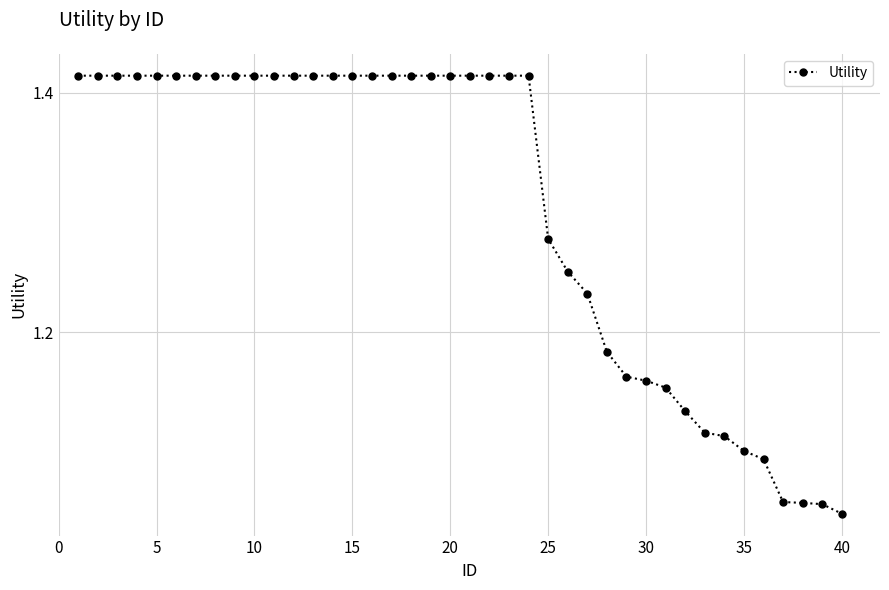

What is the difference between the maximum and second lowest values?

0.4